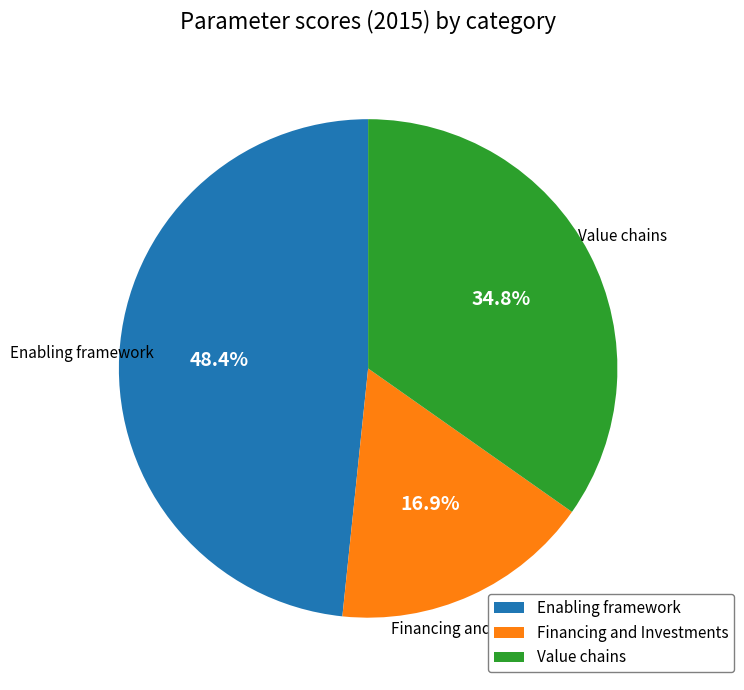

What percentage is the Value chains slice, to the nearest percent?

35%